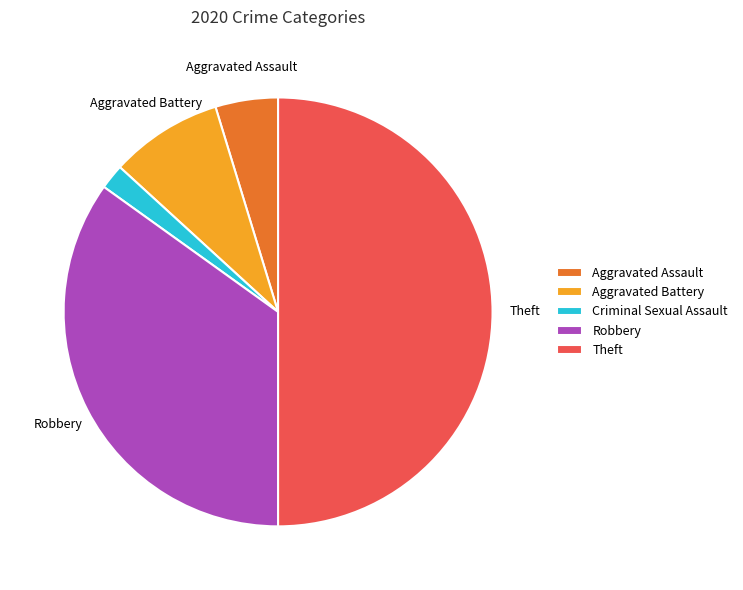

Which category has the smallest portion of the pie?

Criminal Sexual Assault